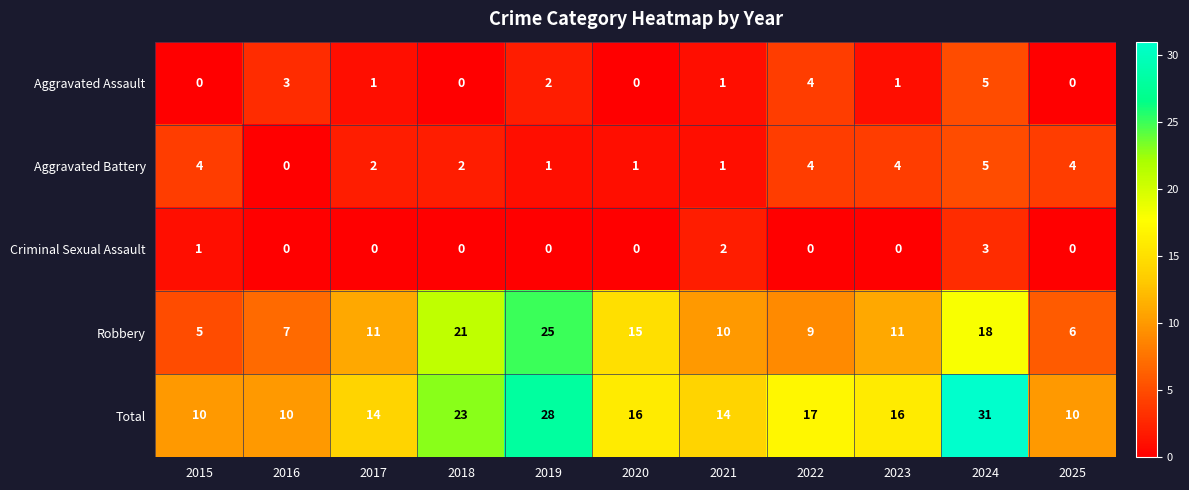

What value does the Robbery series have at 2020, to the nearest 10?

20